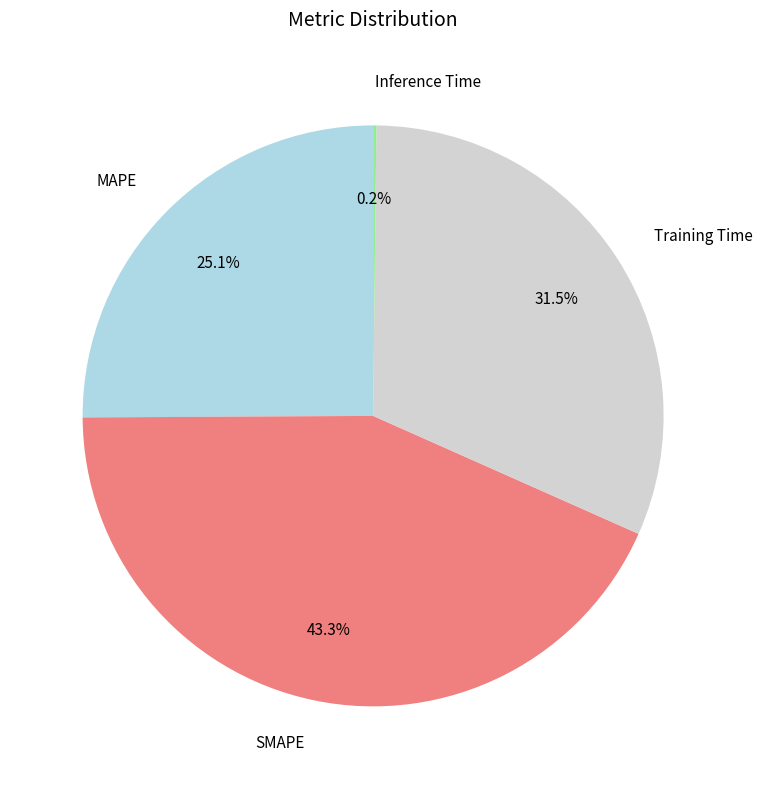

What percentage is NOT represented by SMAPE?

56.7%